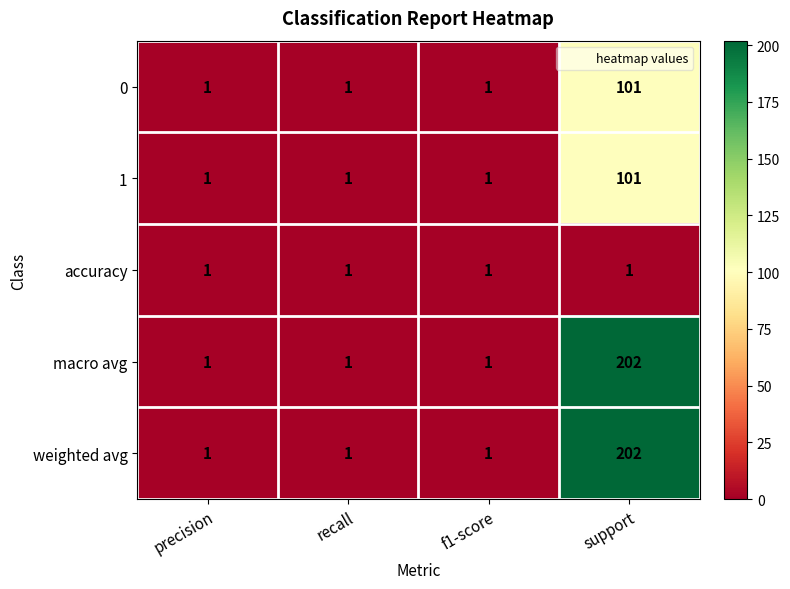

Count the number of data series in this chart.

5